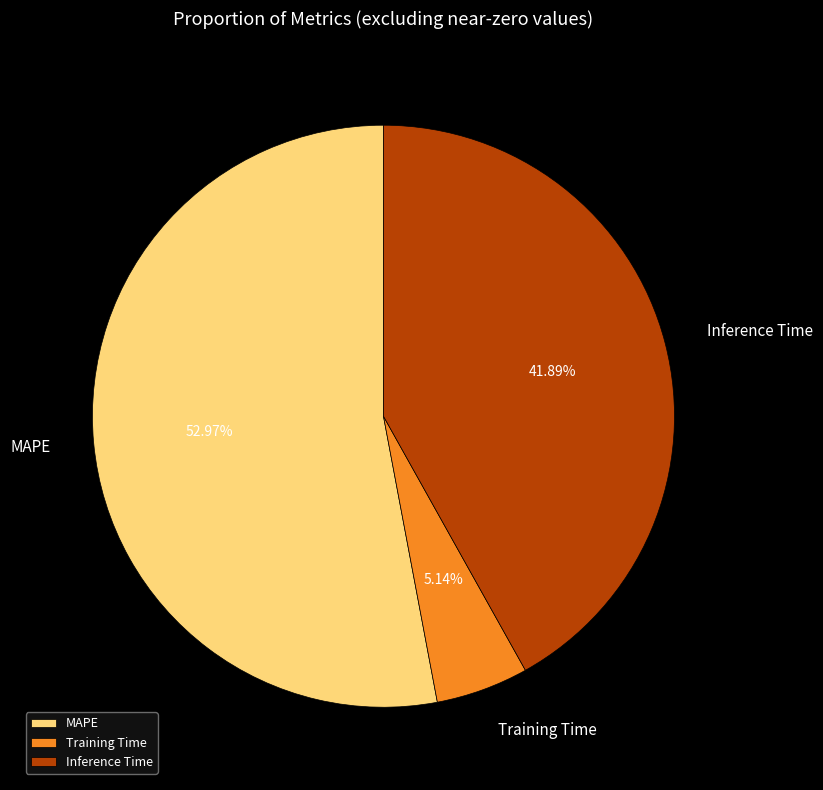

Which category has the biggest portion of the pie?

MAPE